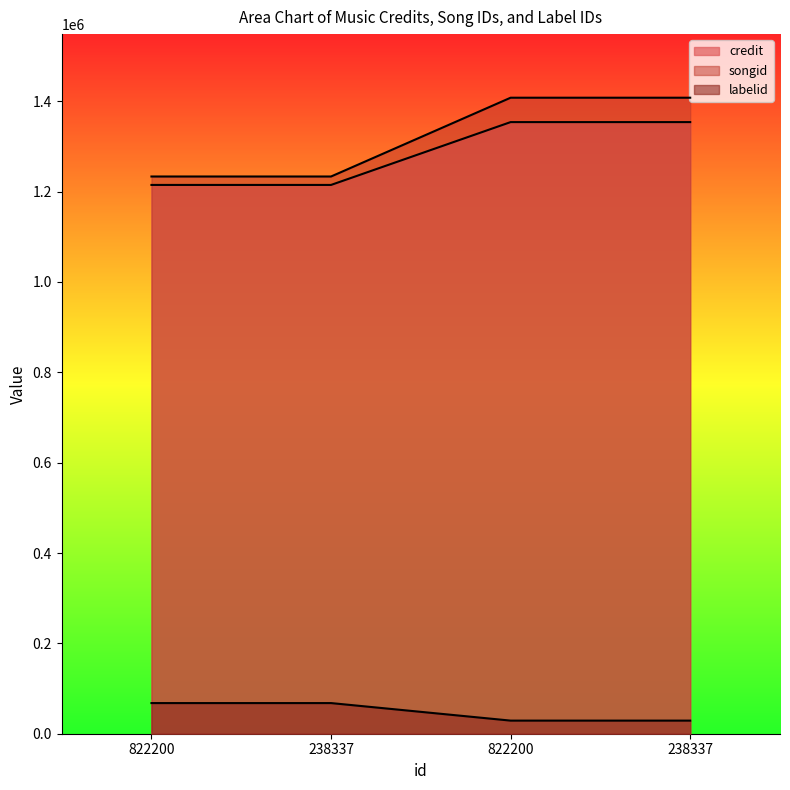

What is the highest value of the credit series?

1353803